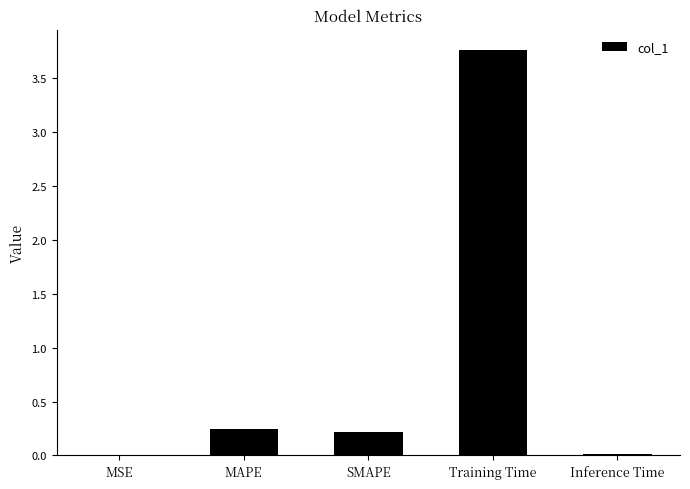

What is the sum of the values at MAPE and Training Time?

4.0